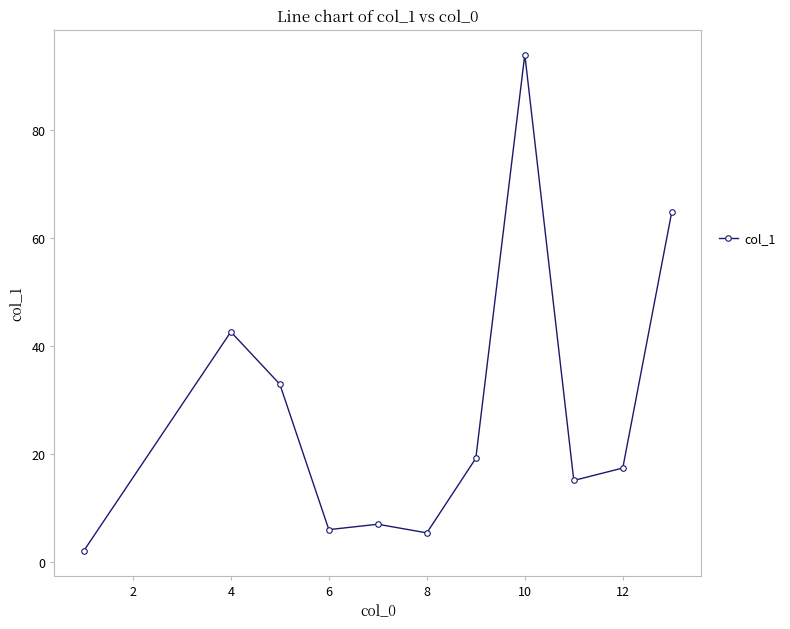

What is the value of the 3rd point from the left?

32.9